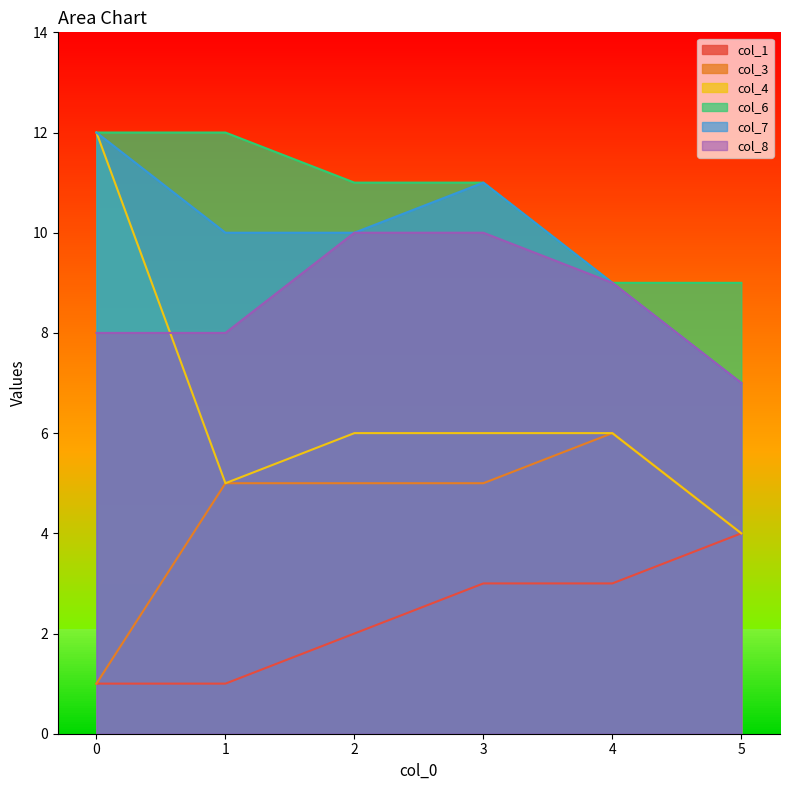

True or false: col_8 has more than 2 points higher than both neighbors.

False